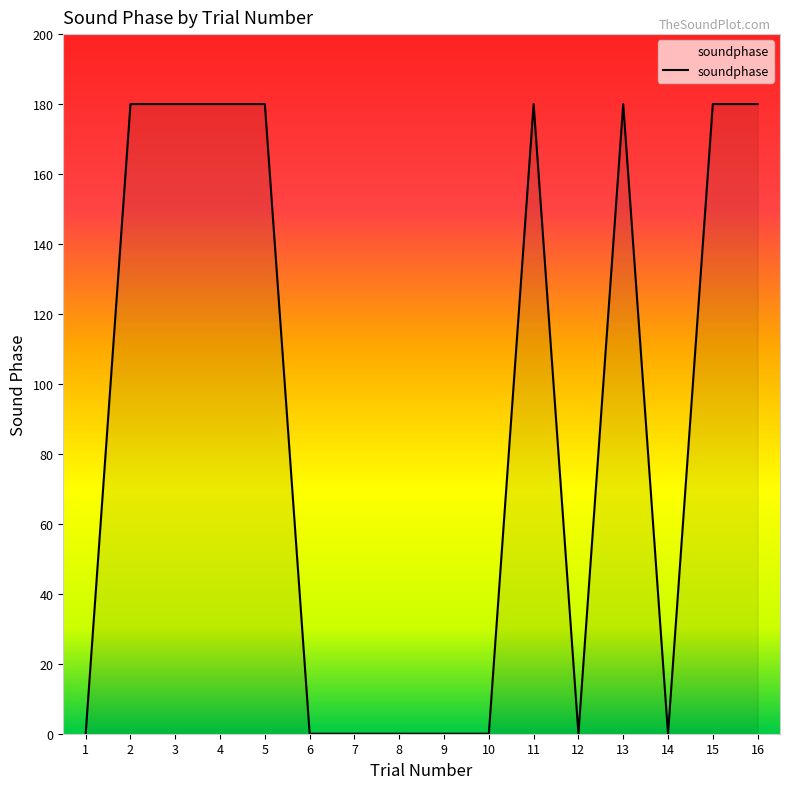

True or false: the data has more than 1 interior local peaks.

True